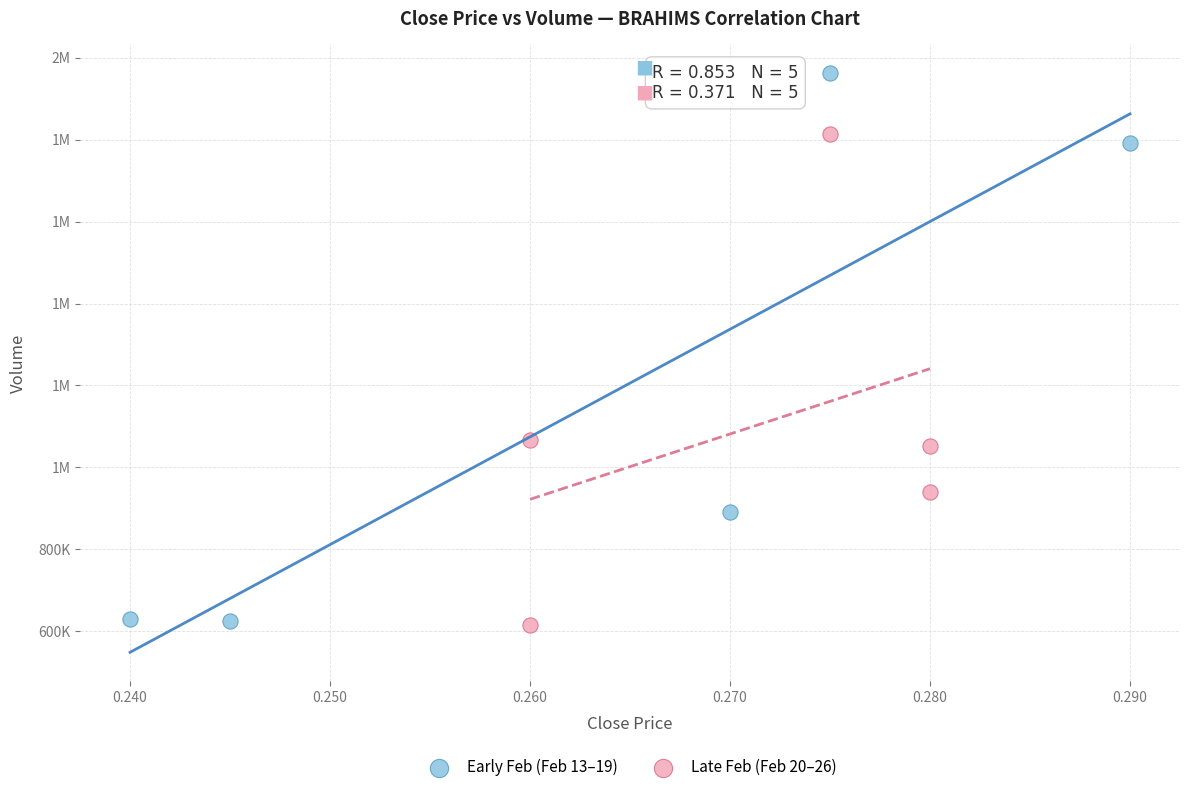

What are all the series names shown in the legend?

Early Feb (Feb 13–19), Late Feb (Feb 20–26)